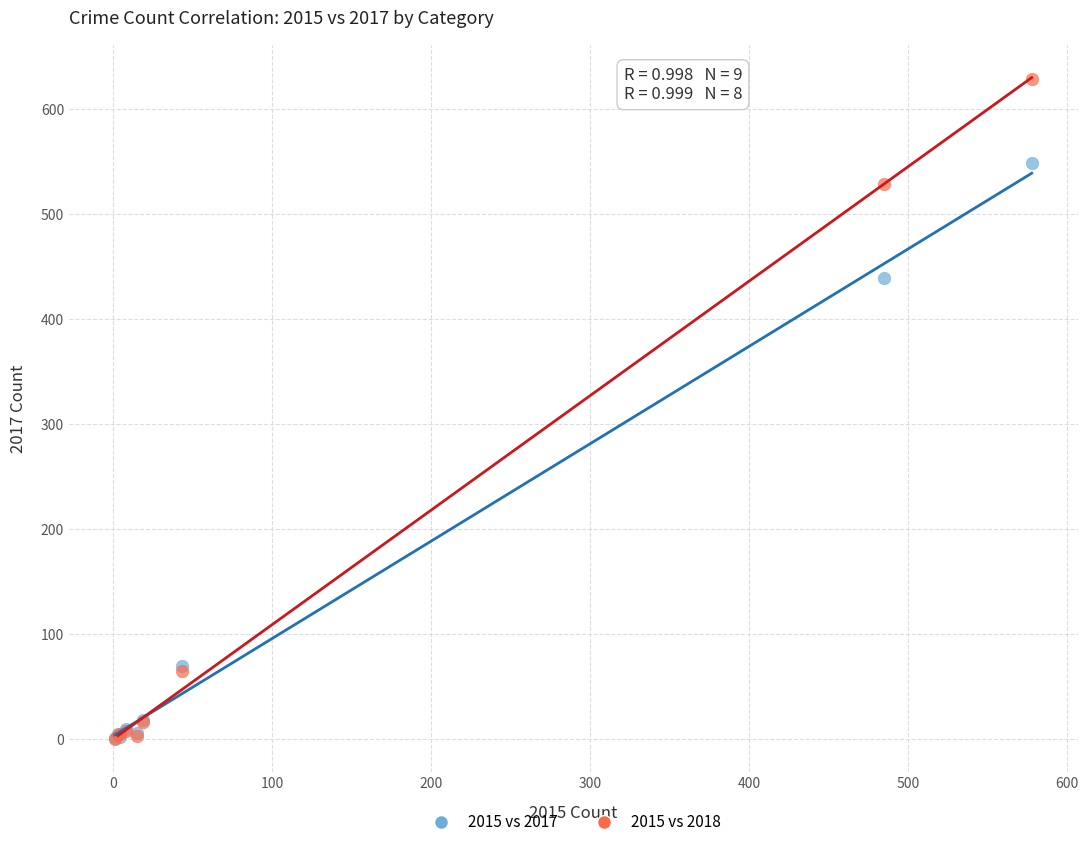

What are all the series names shown in the legend?

2015 vs 2017, 2015 vs 2018